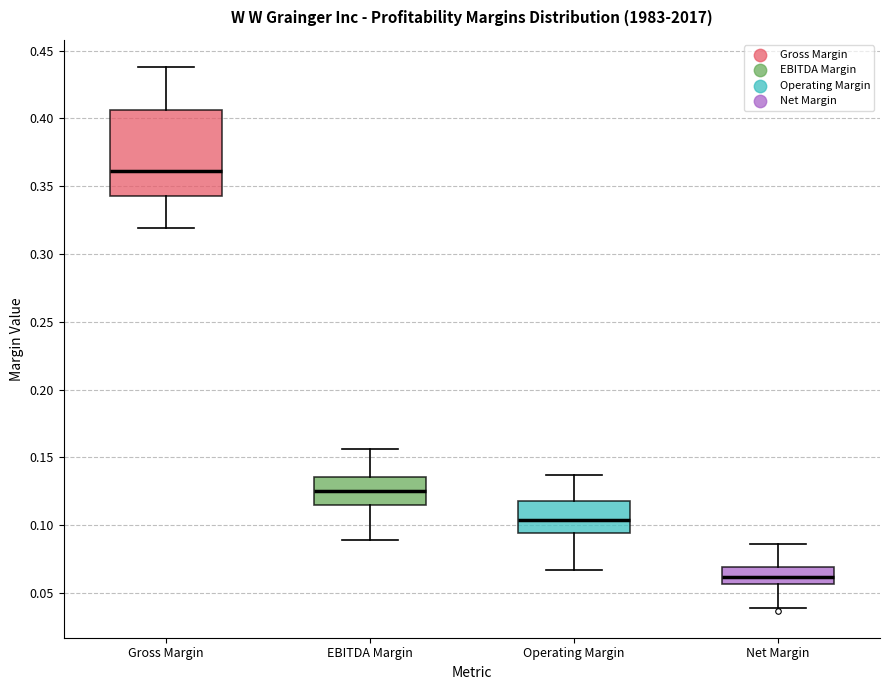

Which box is the tallest, from its lower edge to its upper edge?

Gross Margin